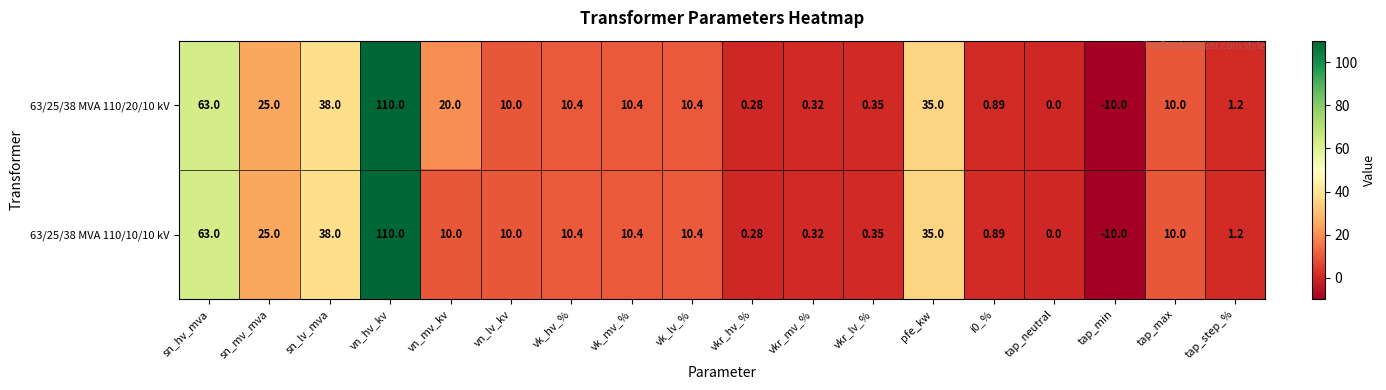

At which label does 63/25/38 MVA 110/10/10 kV reach its minimum?

tap_min